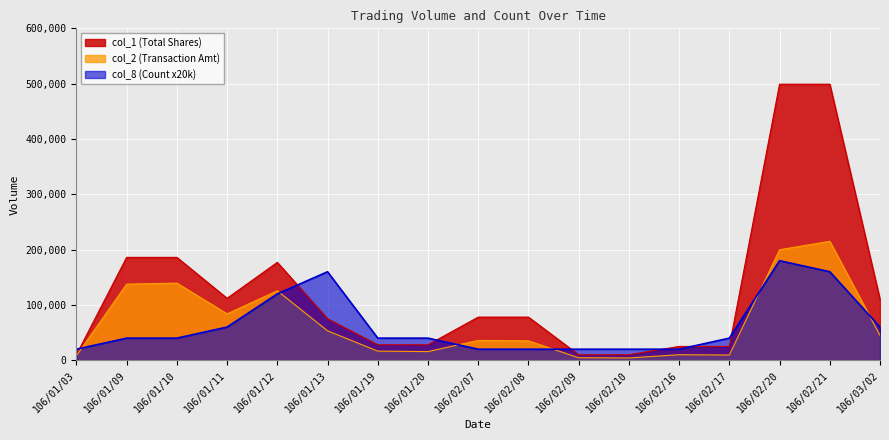

What is the smallest value displayed?

4200